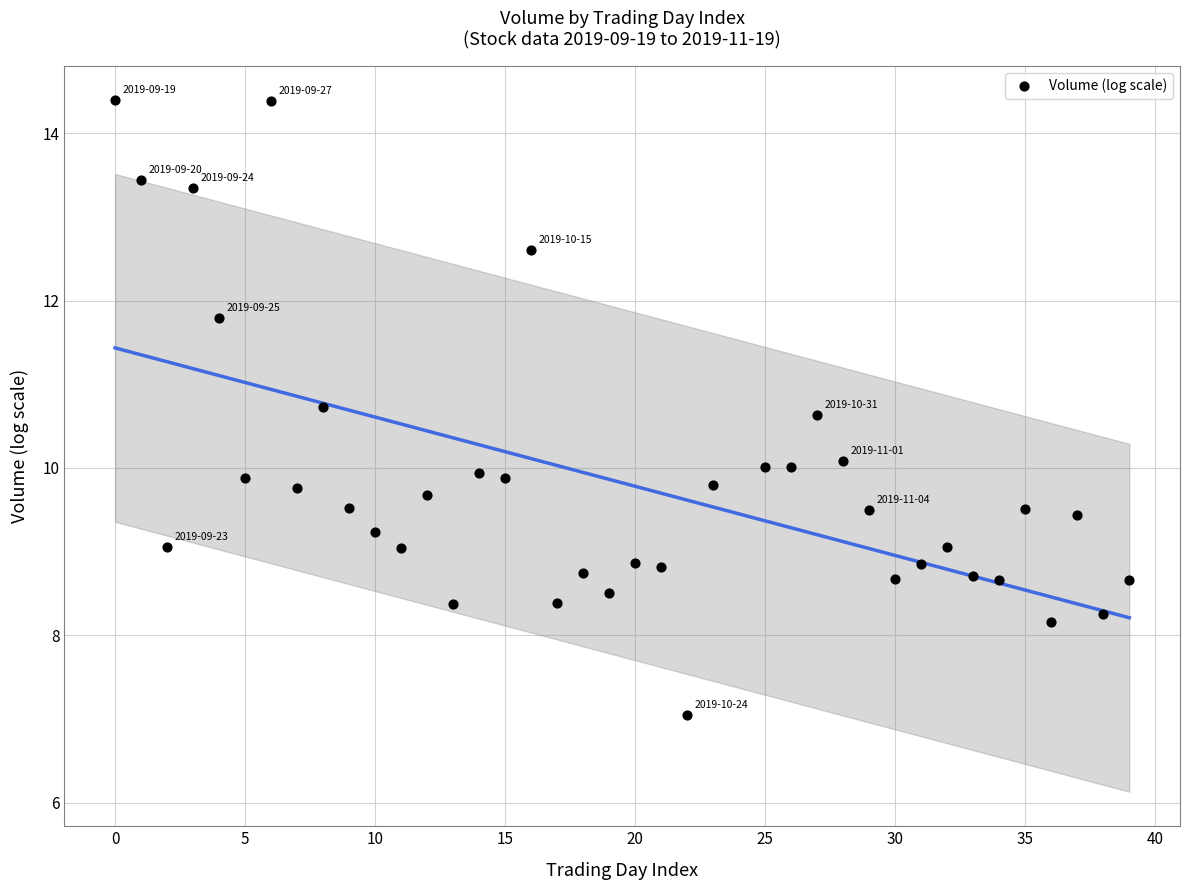

What is the range of Y values (max minus min)?

7.3